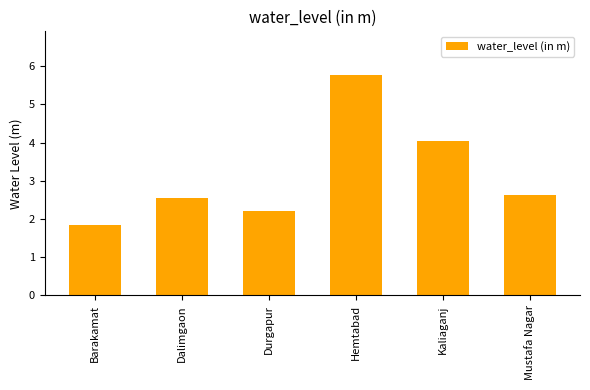

What is the label of the 5th bar from the left?

Kaliaganj